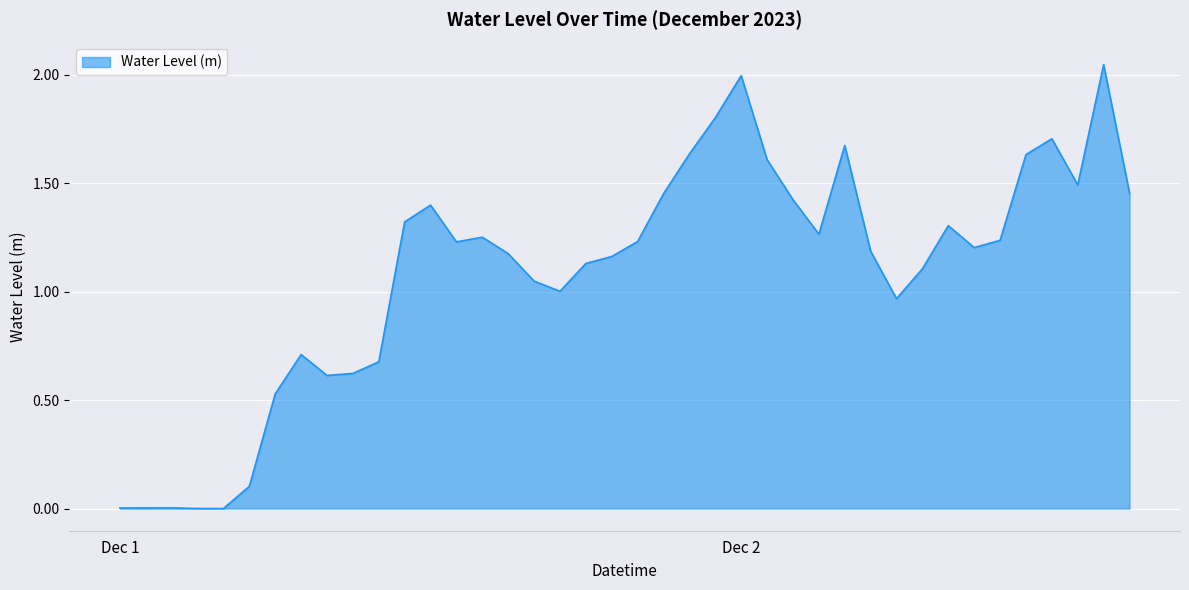

How many lines are shown in the chart?

1